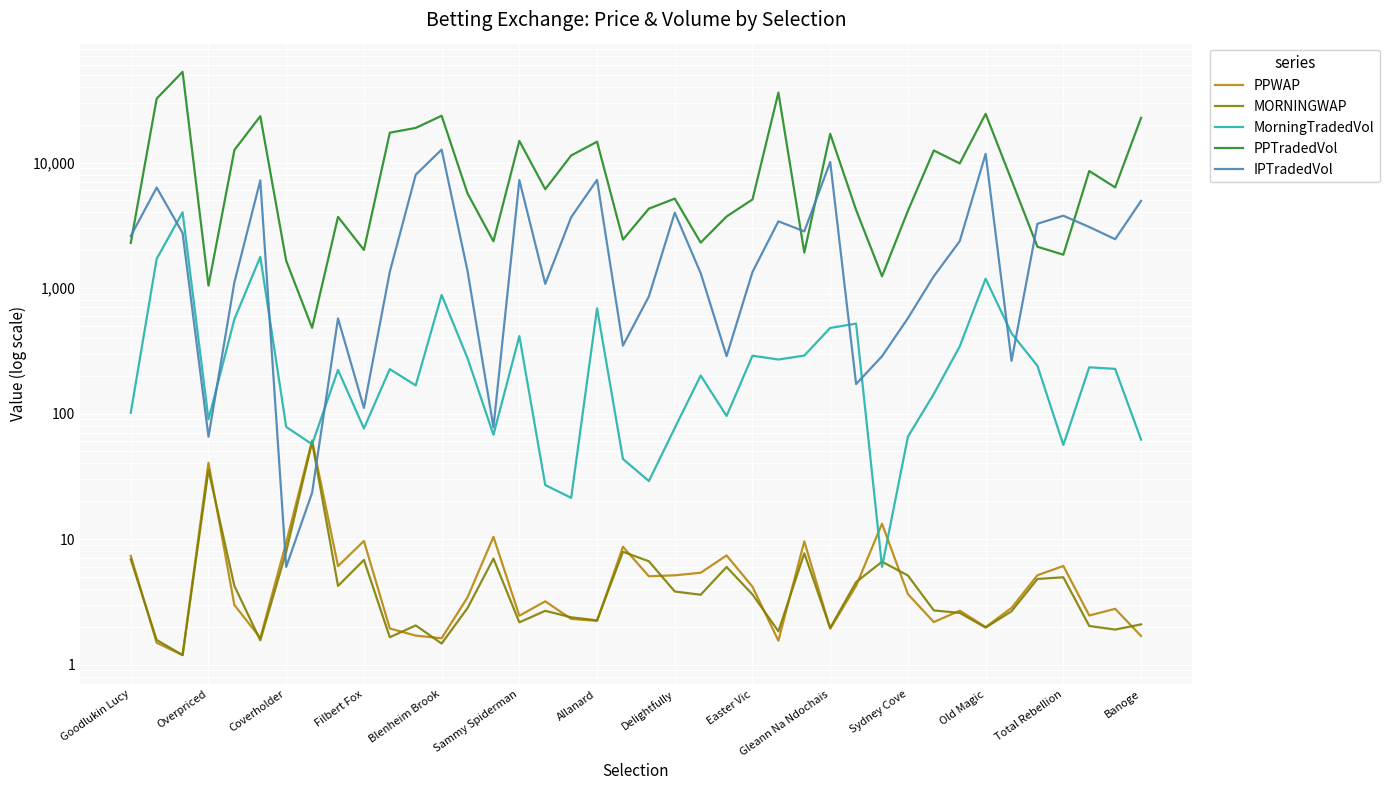

True or false: PPTradedVol and MORNINGWAP intersect in this chart.

False